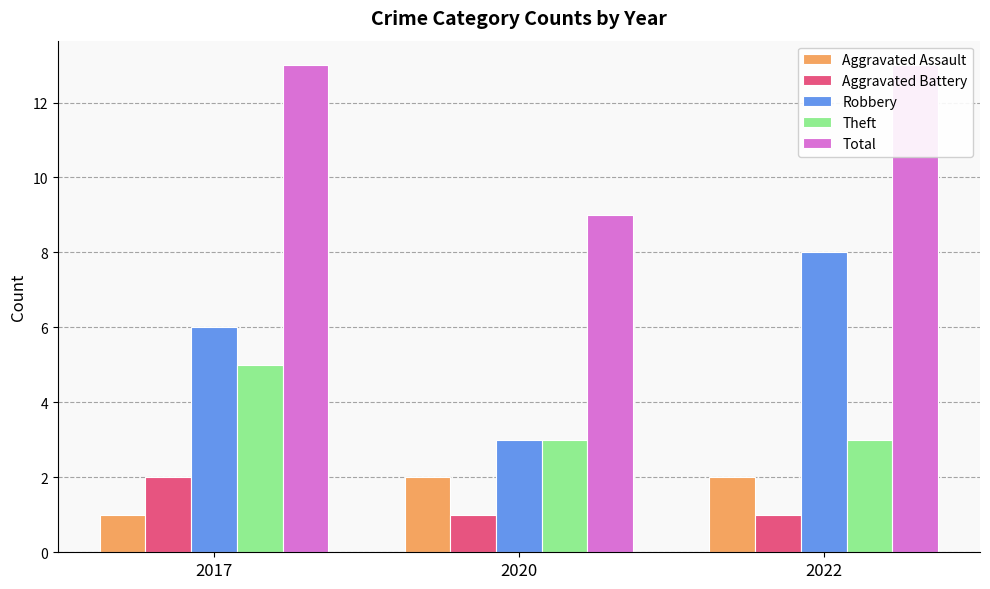

Does the chart contain stacked bars?

No